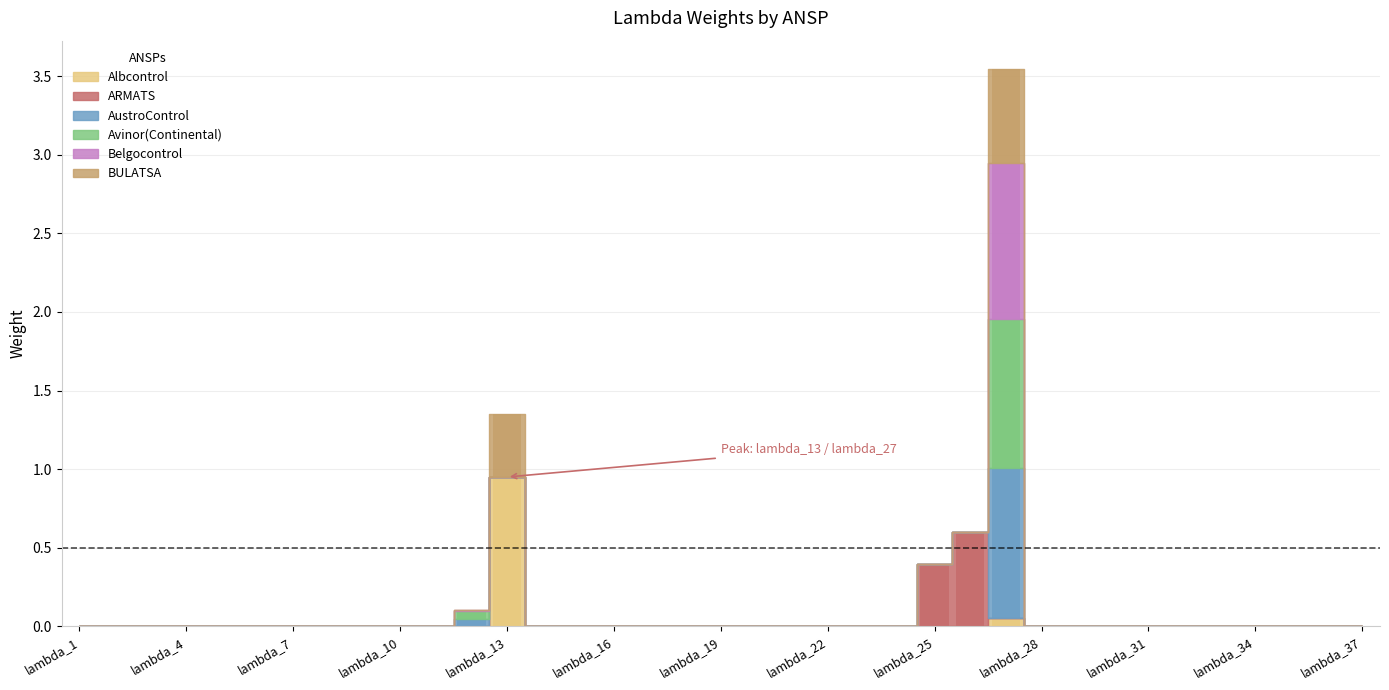

Which category has the highest value across all series?

lambda_27